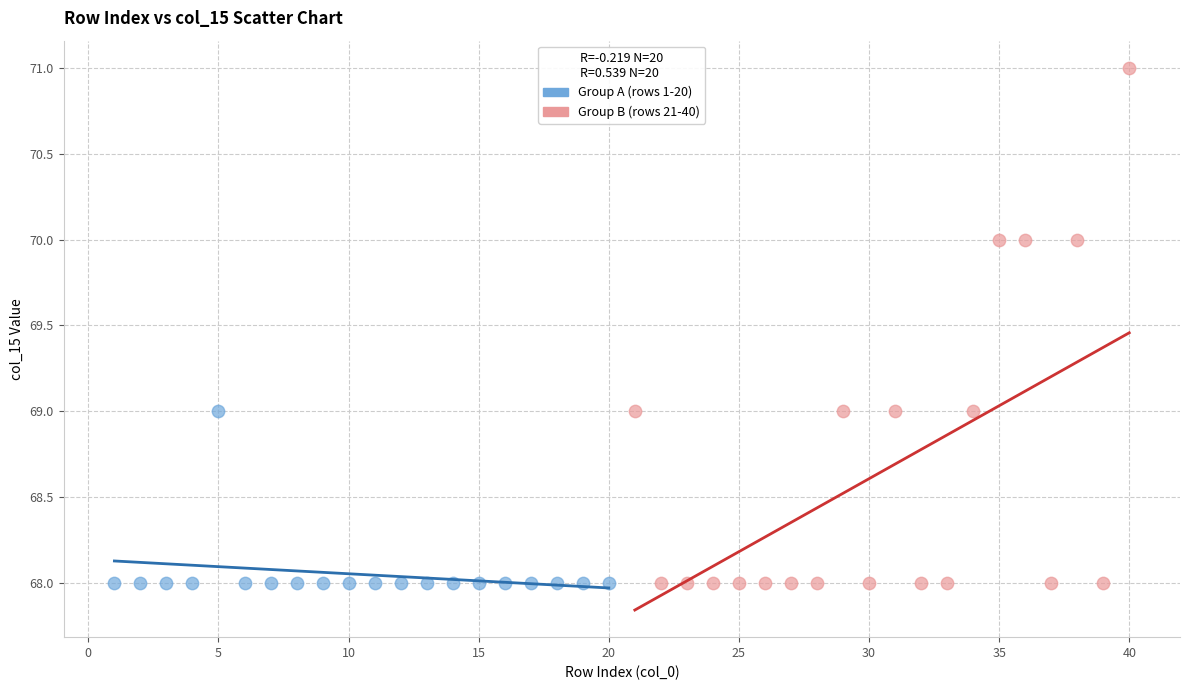

Which series has the largest Y range (max minus min)?

Group B (rows 21-40)